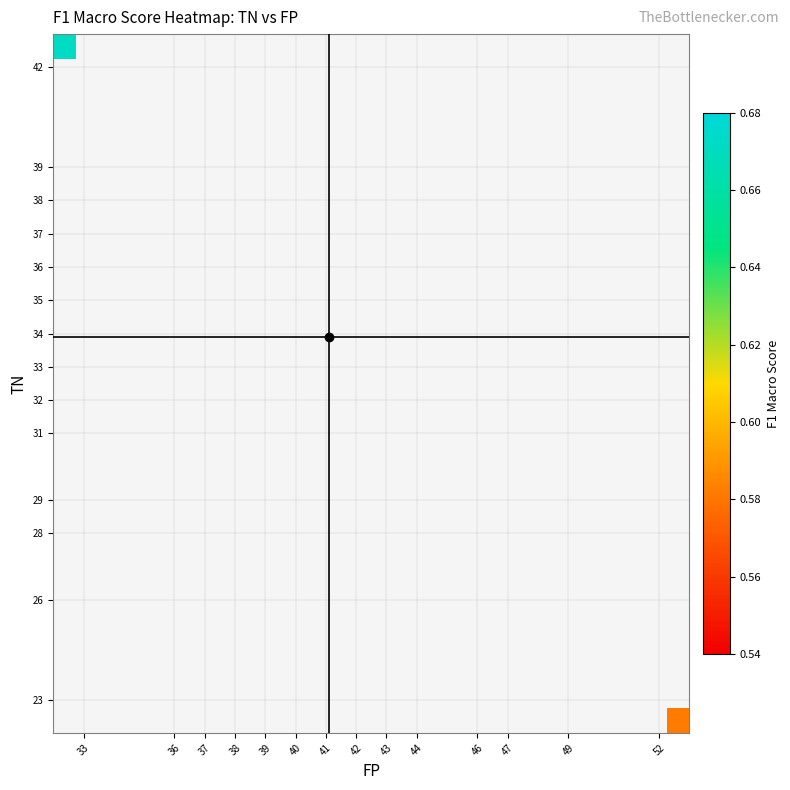

At which category does the chart reach its peak across all series?

33